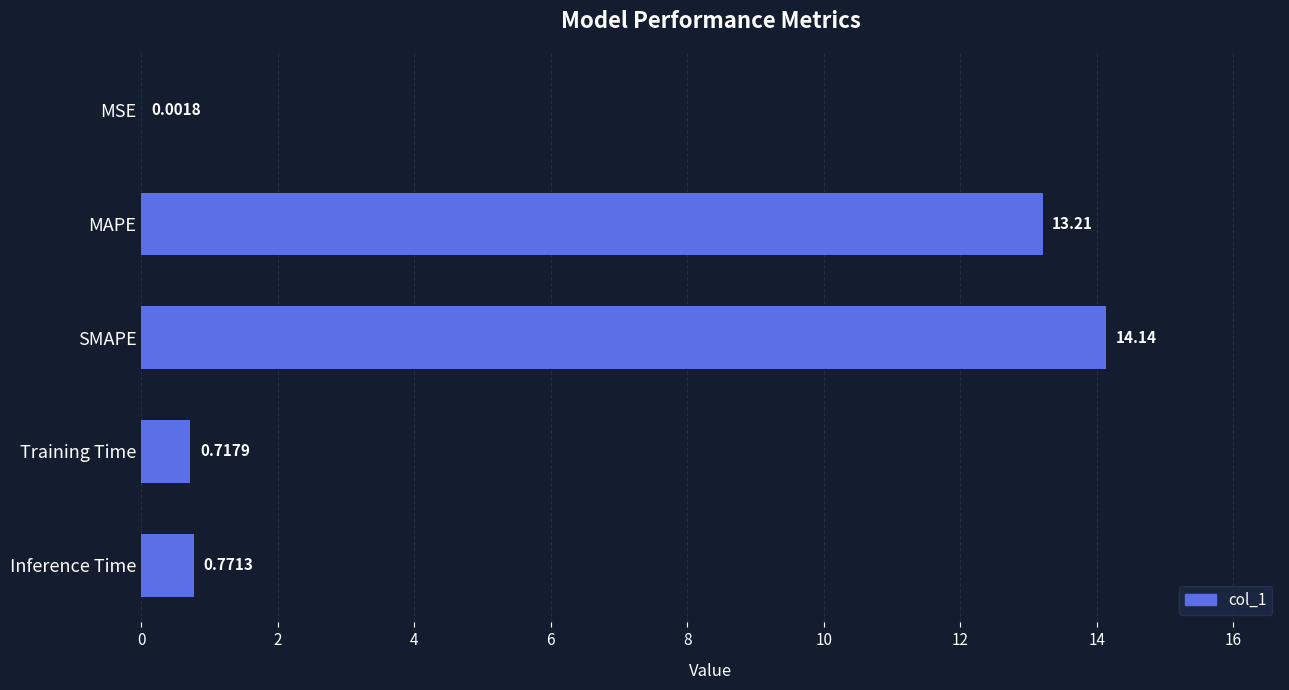

What is the sum of all values?

28.8